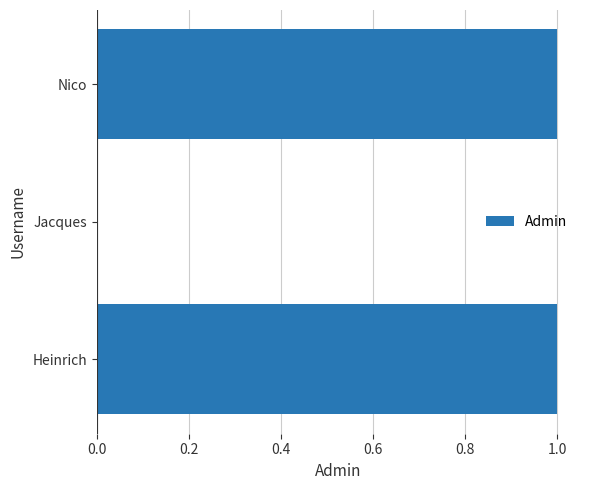

Count the number of categories in the chart.

3